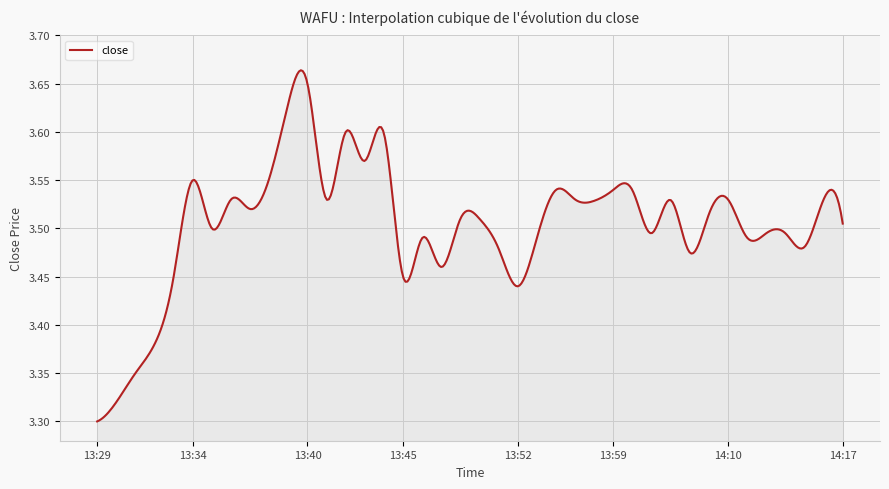

How many distinct data groups are displayed?

1